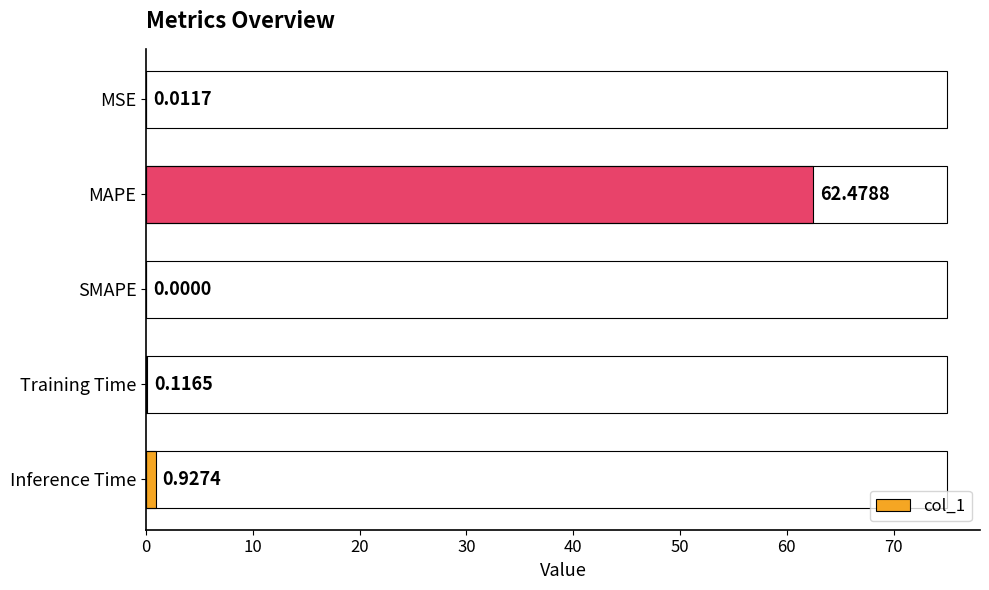

Which has a higher value, Training Time or SMAPE?

Training Time